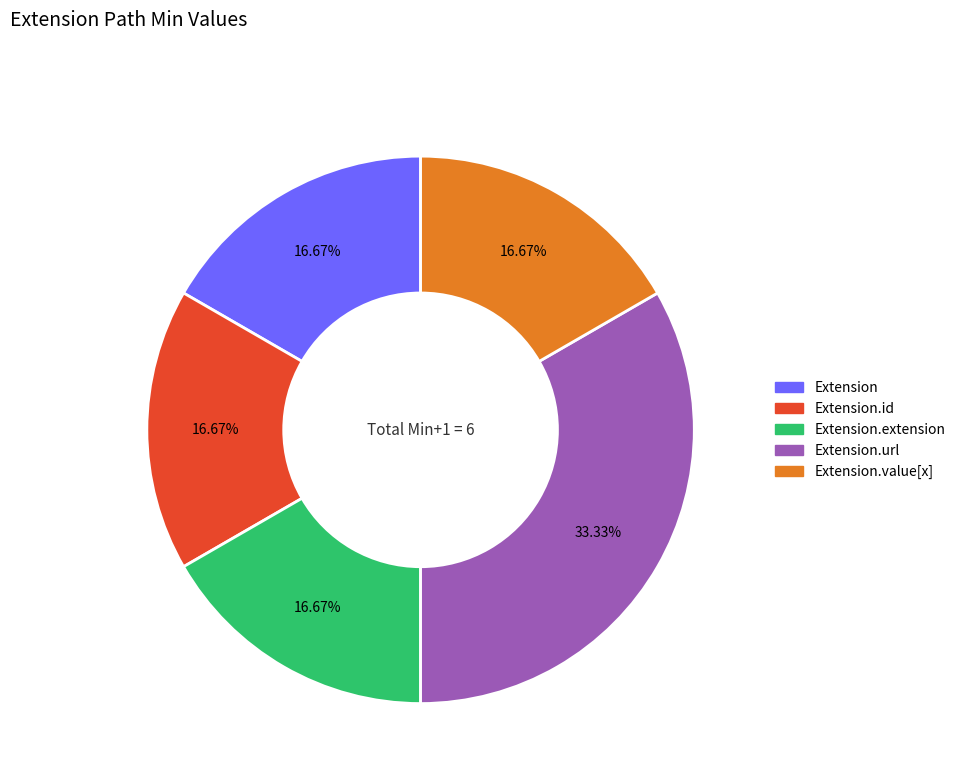

To the nearest percent, what is the average slice percentage?

20%